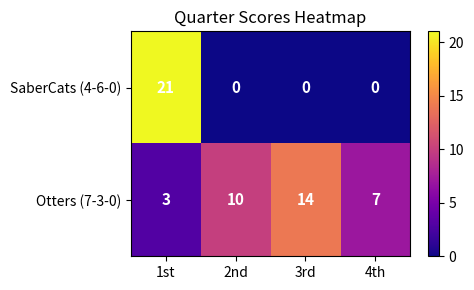

Which series has the widest spread of values?

SaberCats (4-6-0)